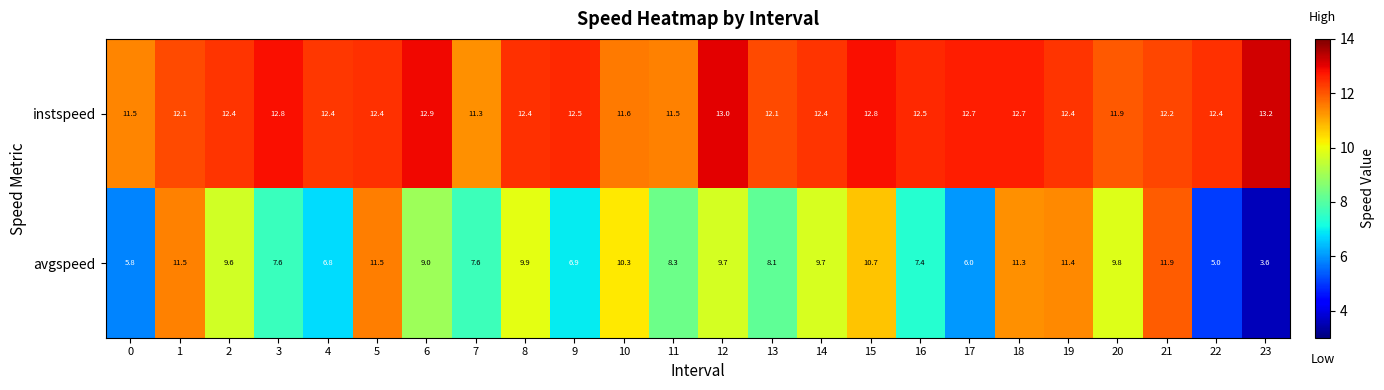

The instspeed series shows 12.4 at 8. True or false?

True